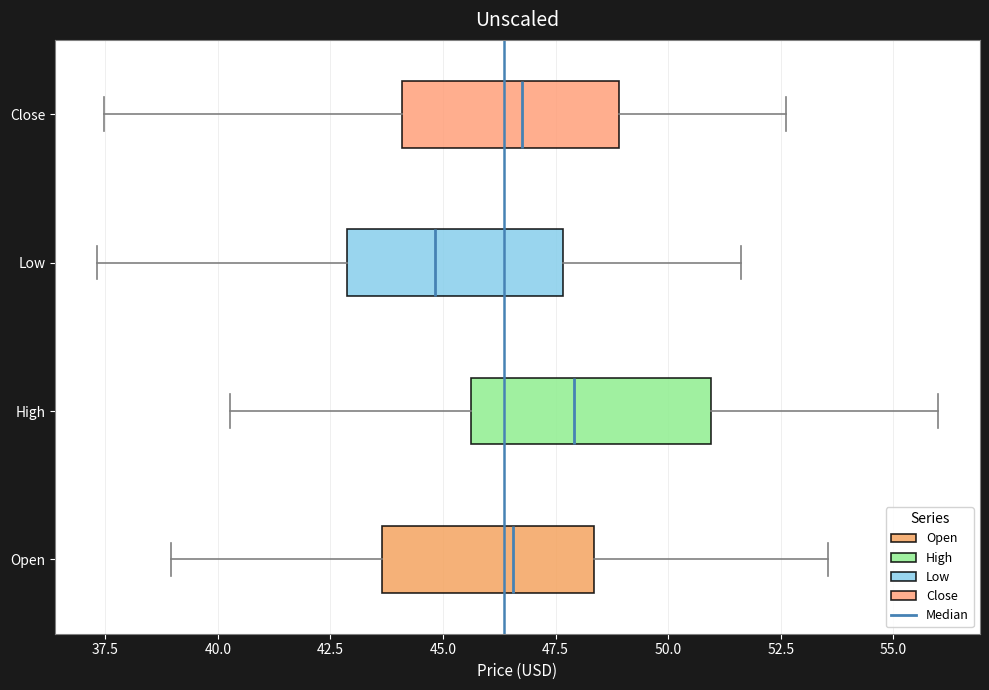

Comparing the boxes themselves (not the whiskers), which one is the widest?

High